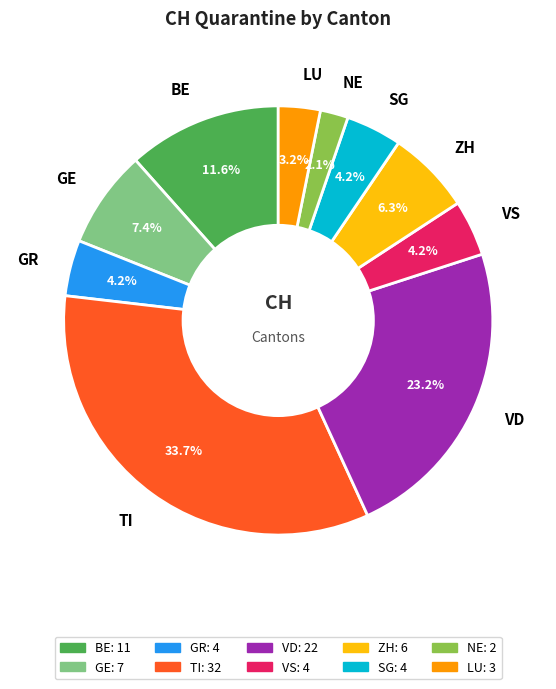

How many segments does this pie chart have?

10